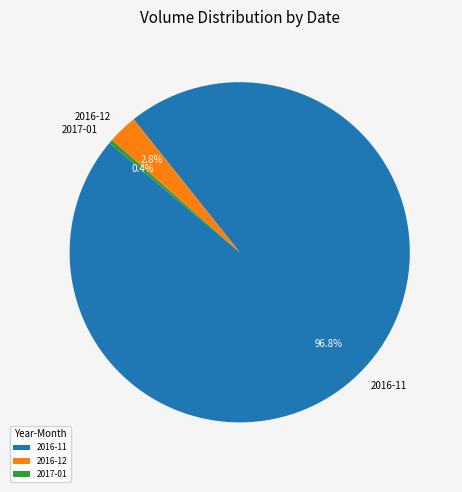

Between 2017-01 and 2016-12, which is larger?

2016-12